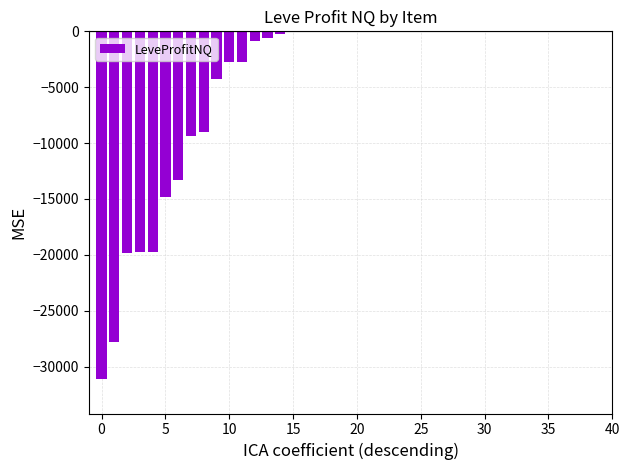

Count the number of categories in the chart.

40